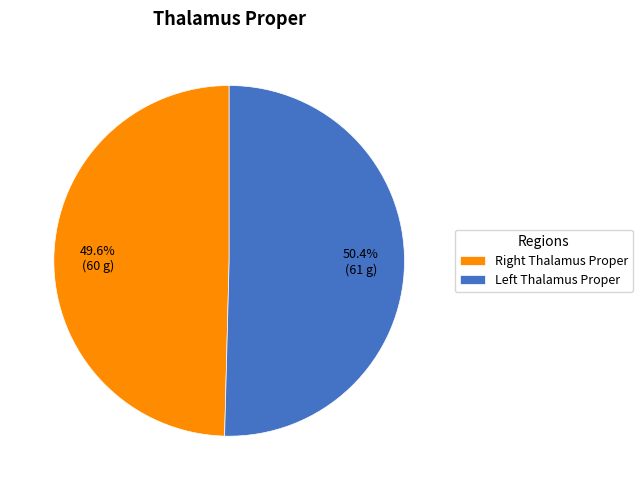

Which category accounts for the majority?

Left Thalamus Proper